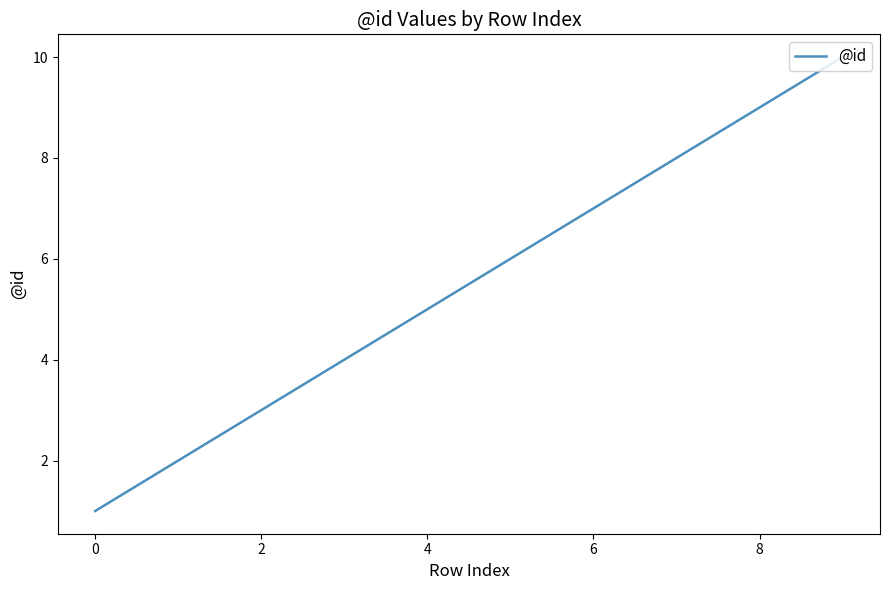

Reading left to right, extract all data points from this chart.

1	2	3	4	5	6	7	8	9	10